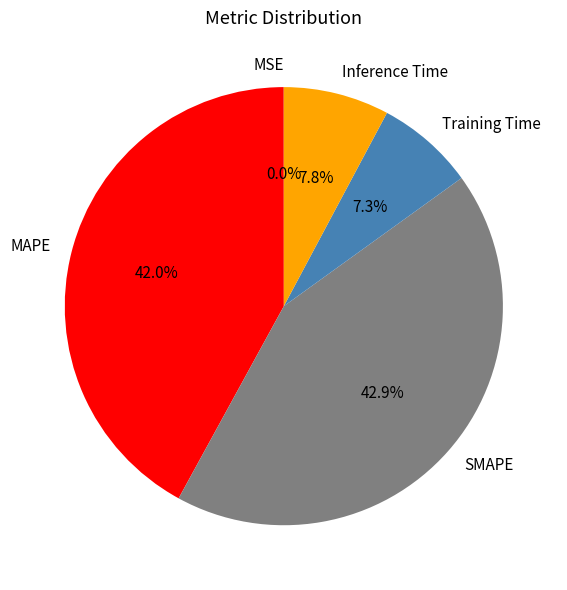

To the nearest percent, what percentage of the pie is MAPE?

42%